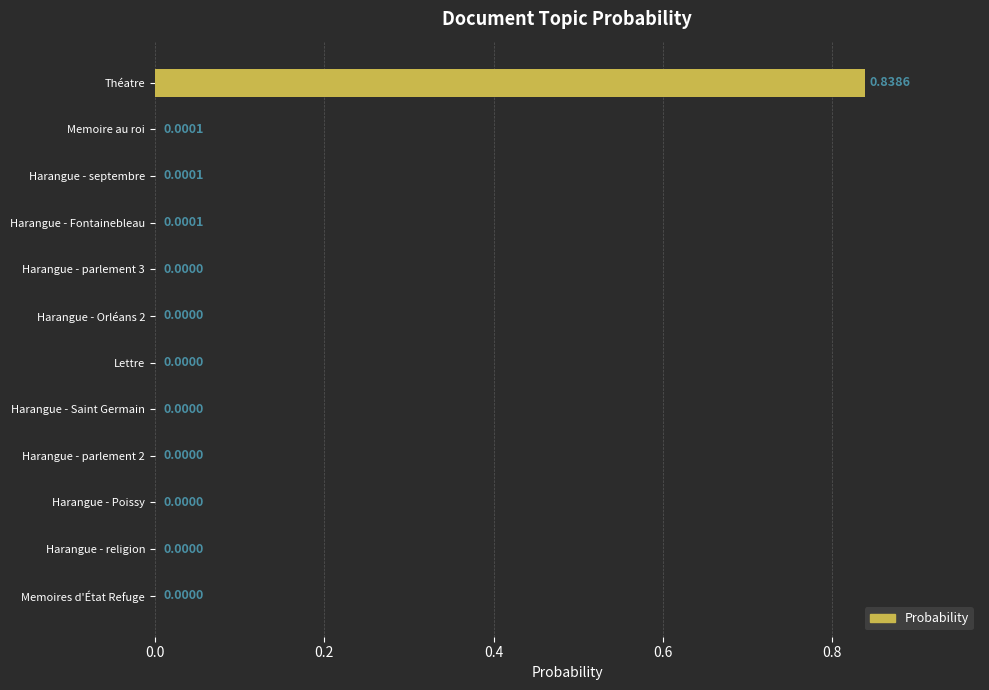

At which category does the chart reach its peak across all series?

Théatre